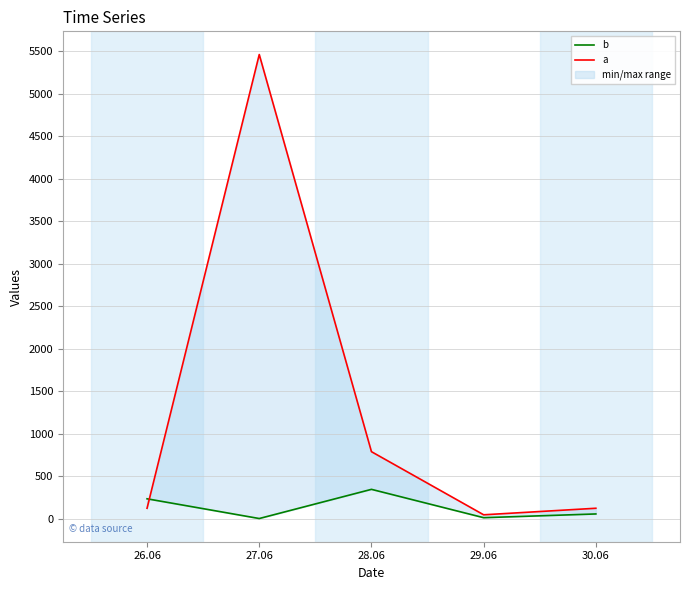

What are all the series names shown in the legend?

b, a